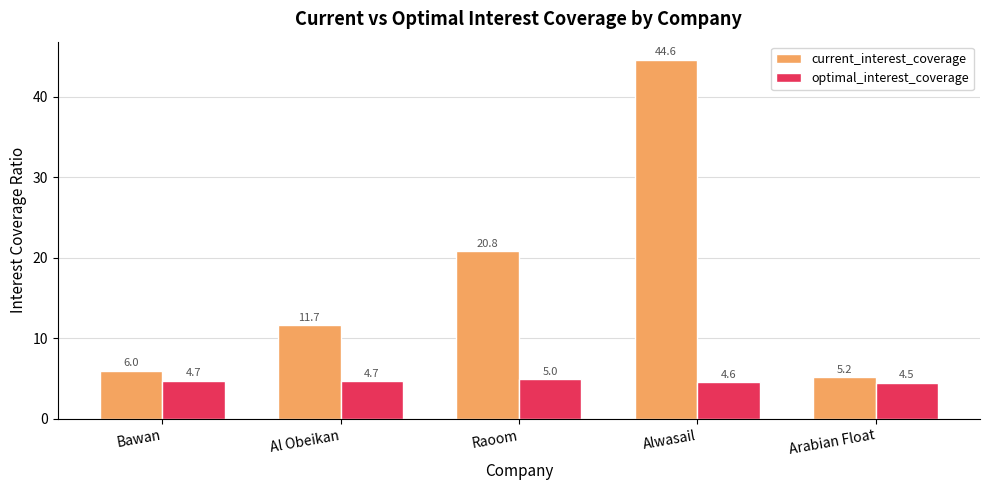

Where is optimal_interest_coverage nearest to the value 4?

Arabian Float